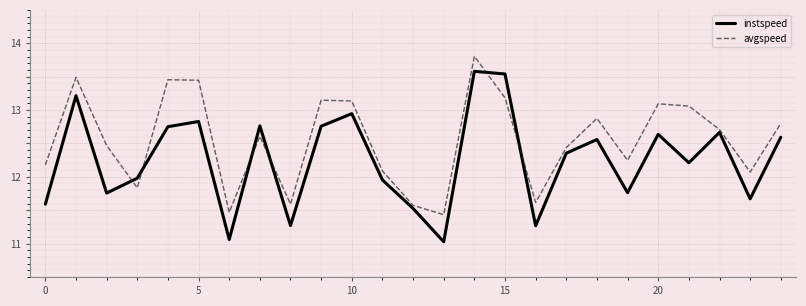

Which series has the largest total across all categories?

avgspeed